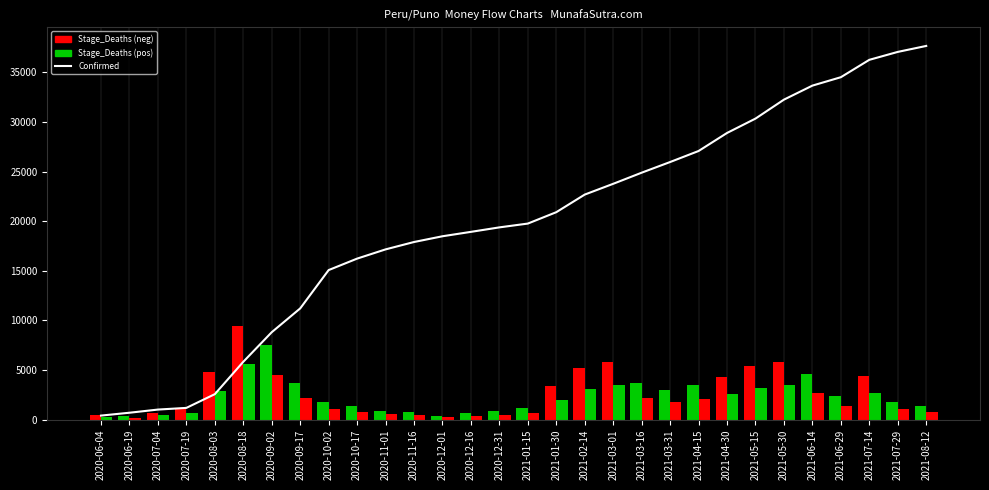

Which has a higher value, 2020-12-16 or 2021-02-14?

2021-02-14